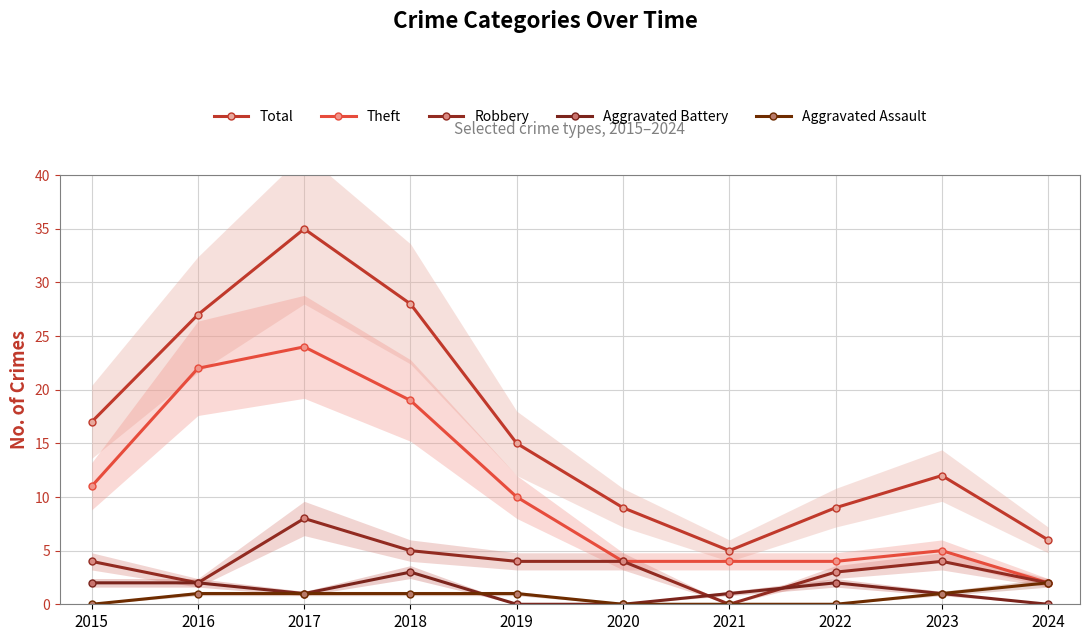

True or false: Aggravated Assault has a value of 0 at 2016.

False